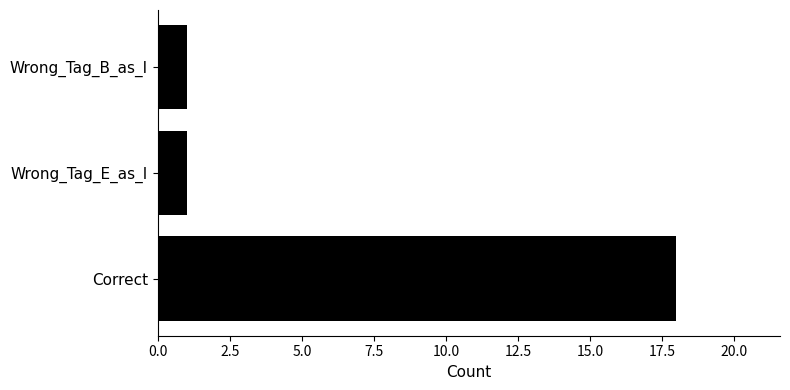

Does the chart contain stacked bars?

No